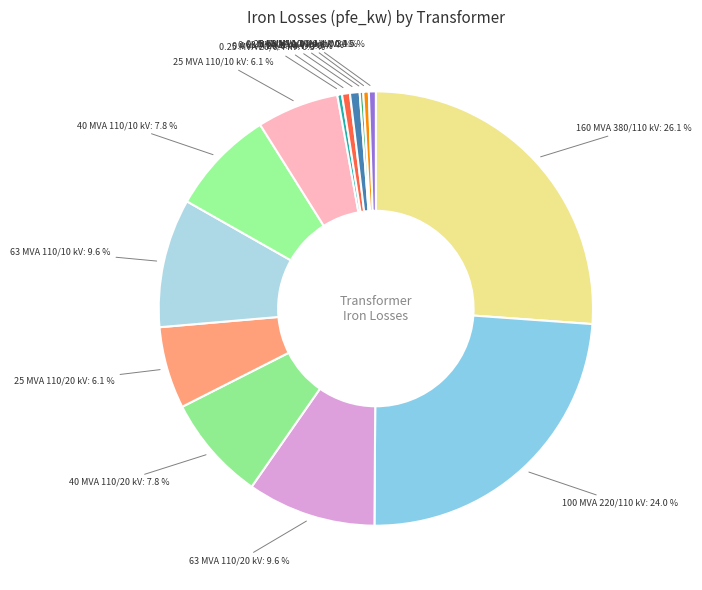

How many segments does this pie chart have?

14